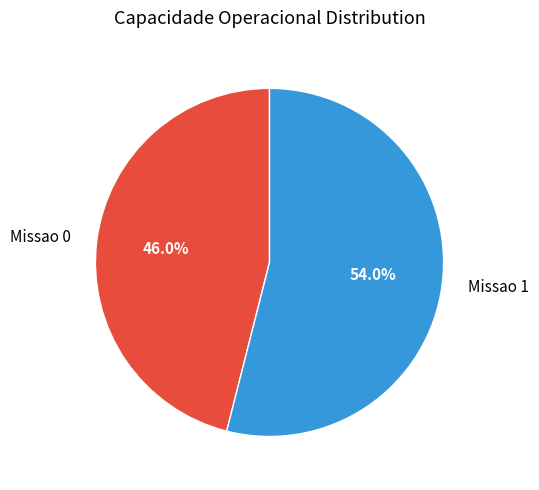

Does Missao 0 account for over 50% of the chart?

No